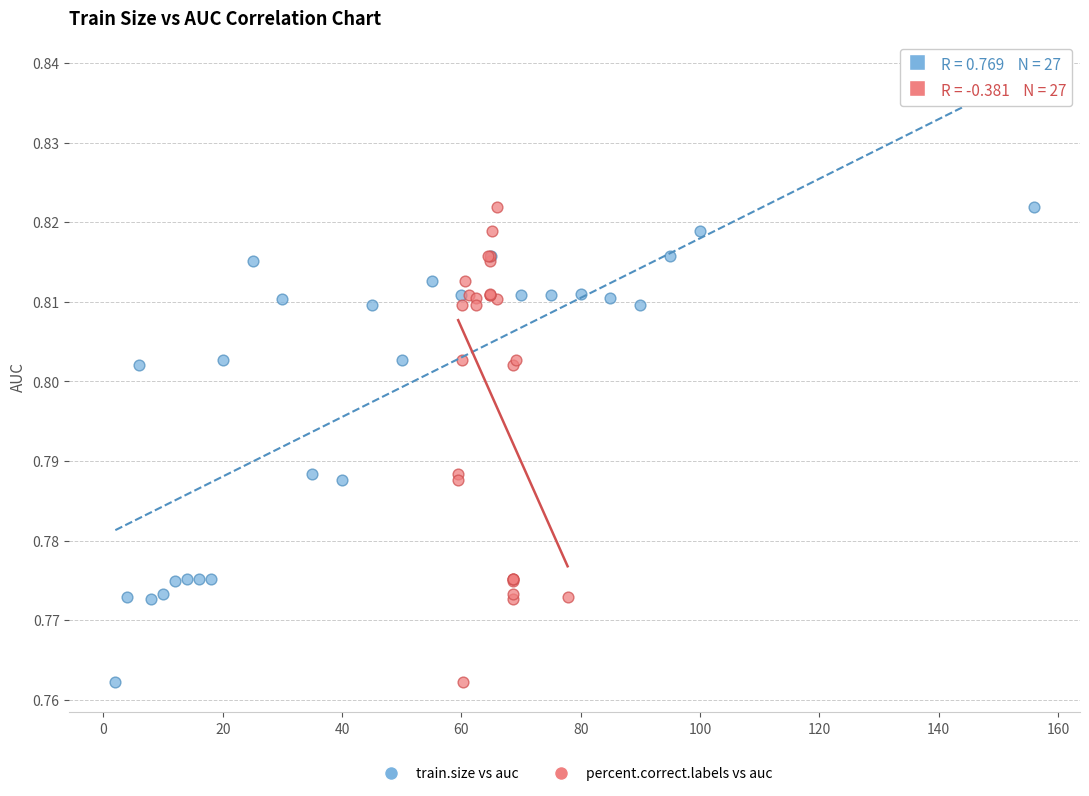

What are all the series names shown in the legend?

train.size vs auc, percent.correct.labels vs auc